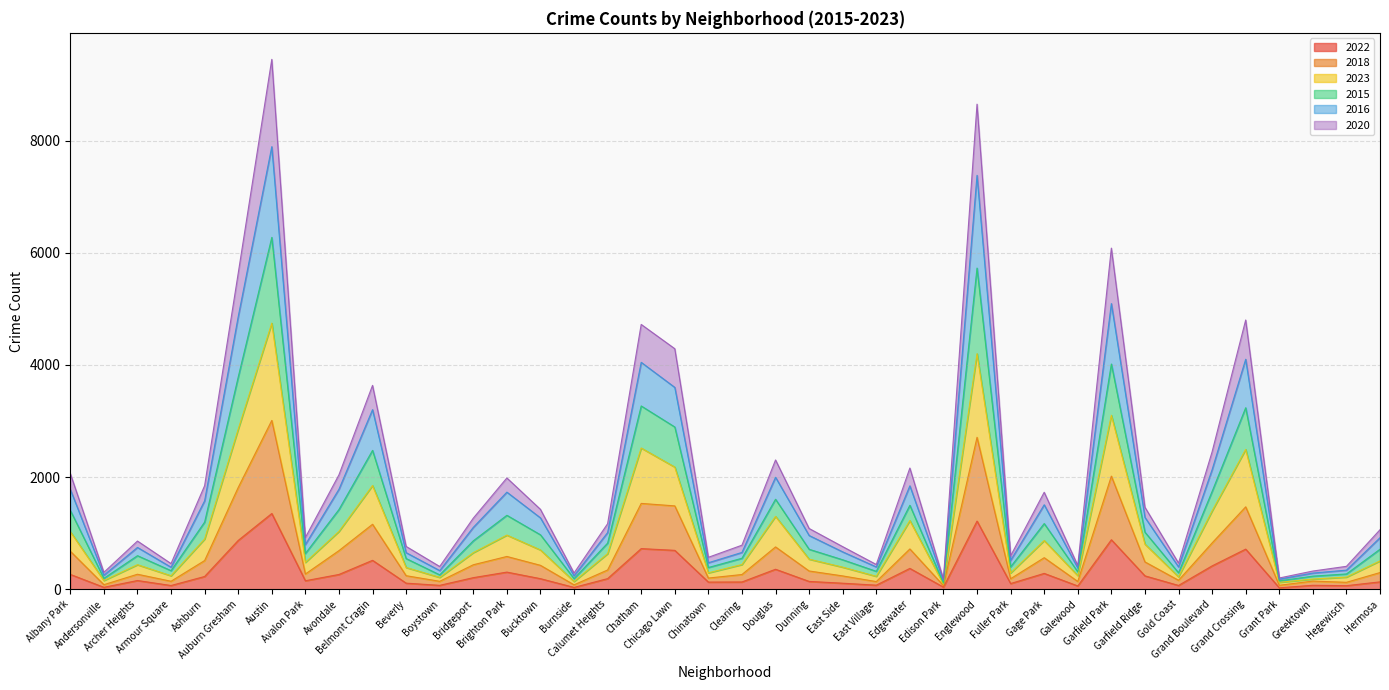

True or false: 2022 has a value of 2023 at Englewood.

False